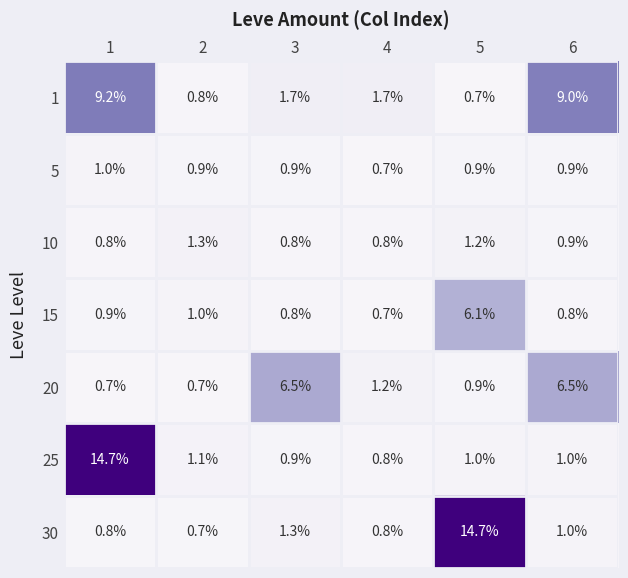

What is the difference between the maximum and minimum values in the 5 series?

0.3